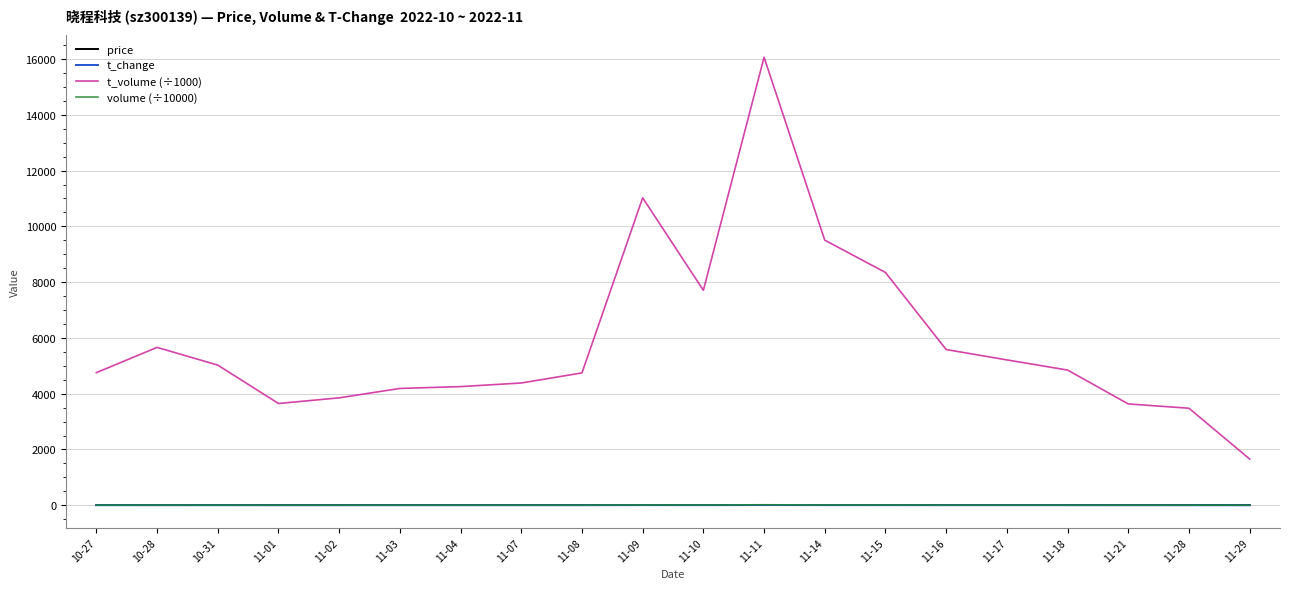

Which series has the largest range (max minus min)?

t_volume (÷1000)